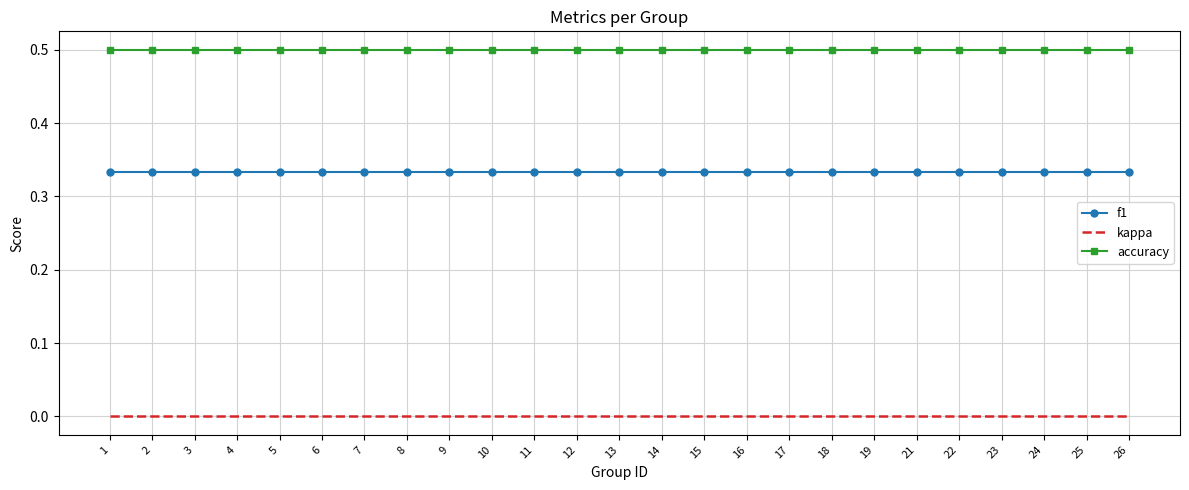

What is the difference between the highest and lowest values at 21?

0.5